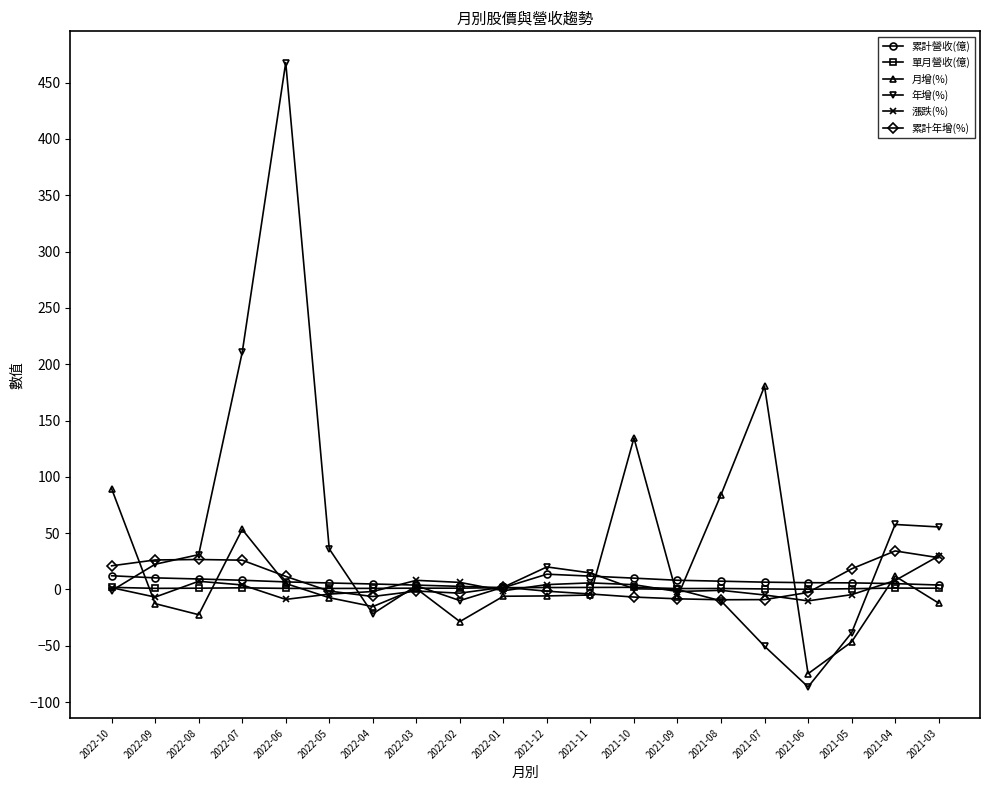

How many values in the 單月營收(億) series are below 1?

9